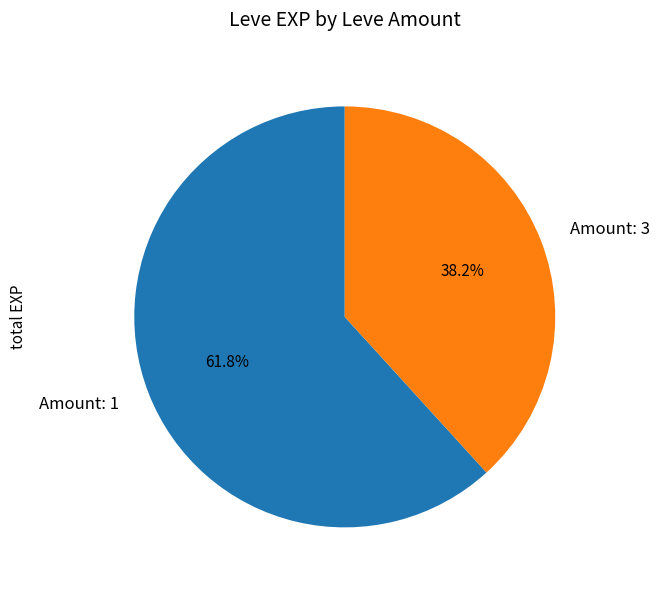

How many slices are in this pie chart?

2